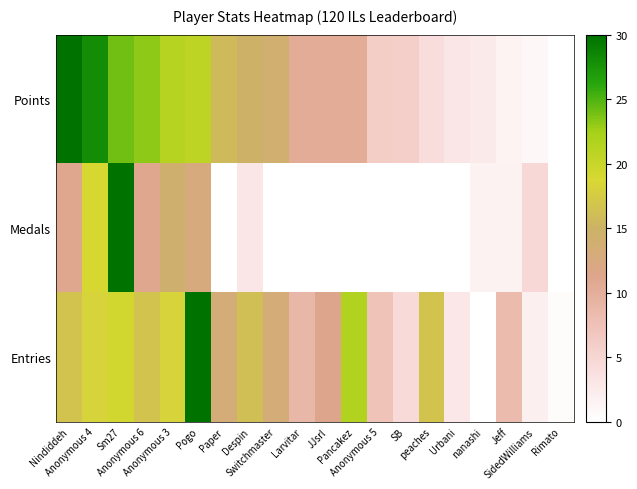

At SB, list the series in order from largest to smallest.

Points, Entries, Medals